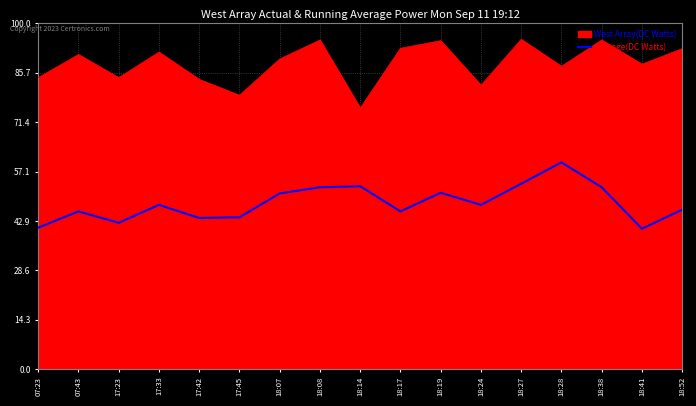

What is the greatest value displayed?

95.4